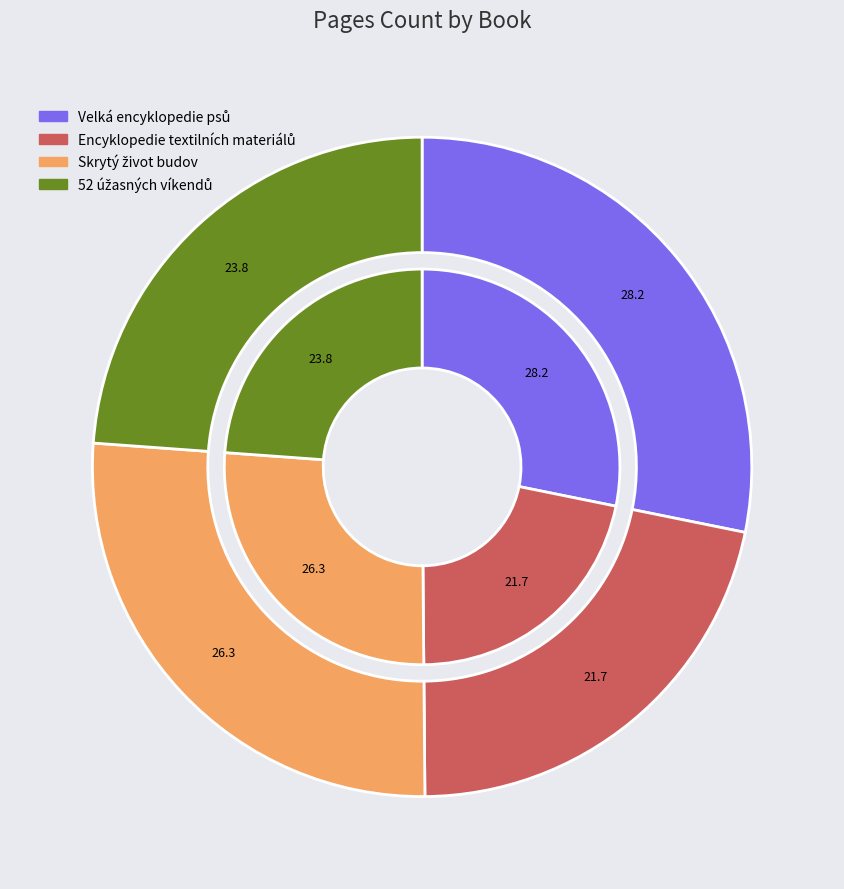

What percentage is the Encyklopedie textilních materiálů slice, to the nearest percent?

22%